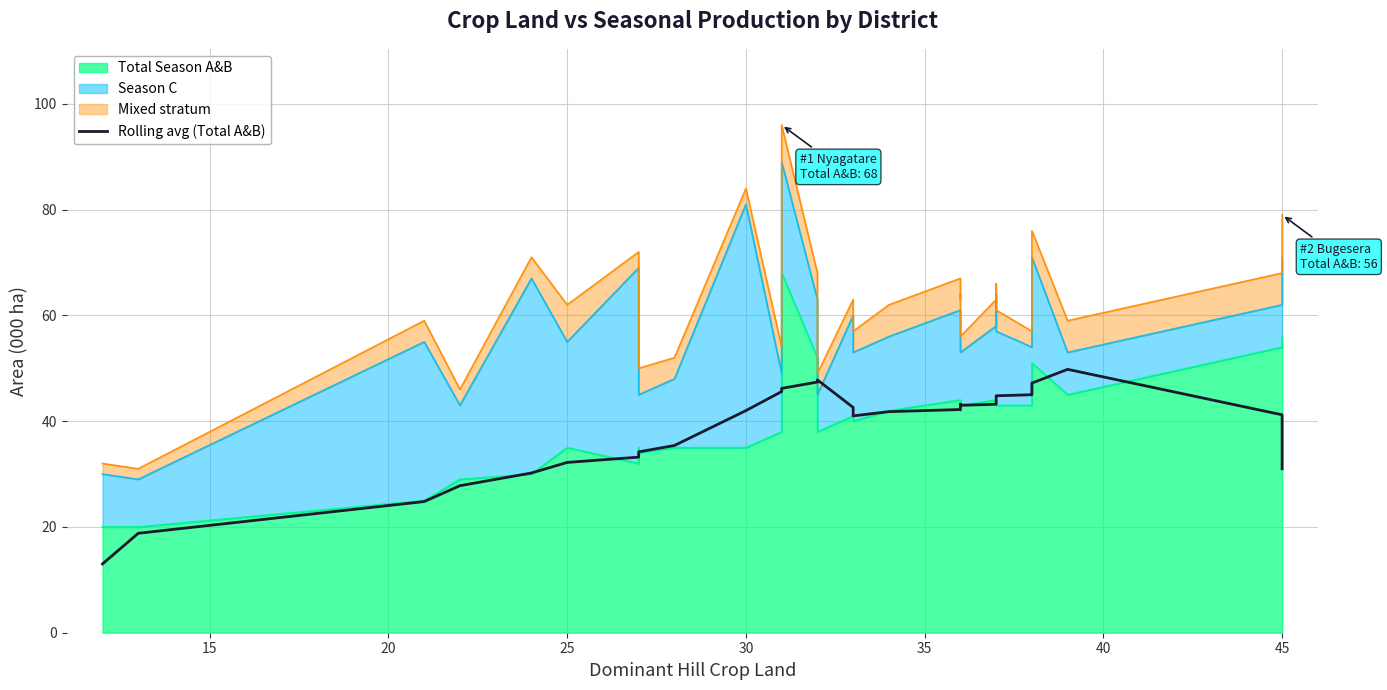

What is the difference between the second highest and second lowest values?

29.0